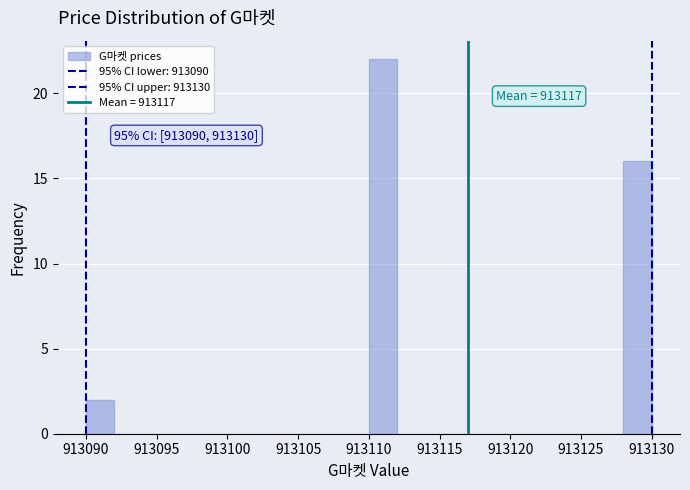

Which range on the x-axis has the tallest bar?

913110 to 913112